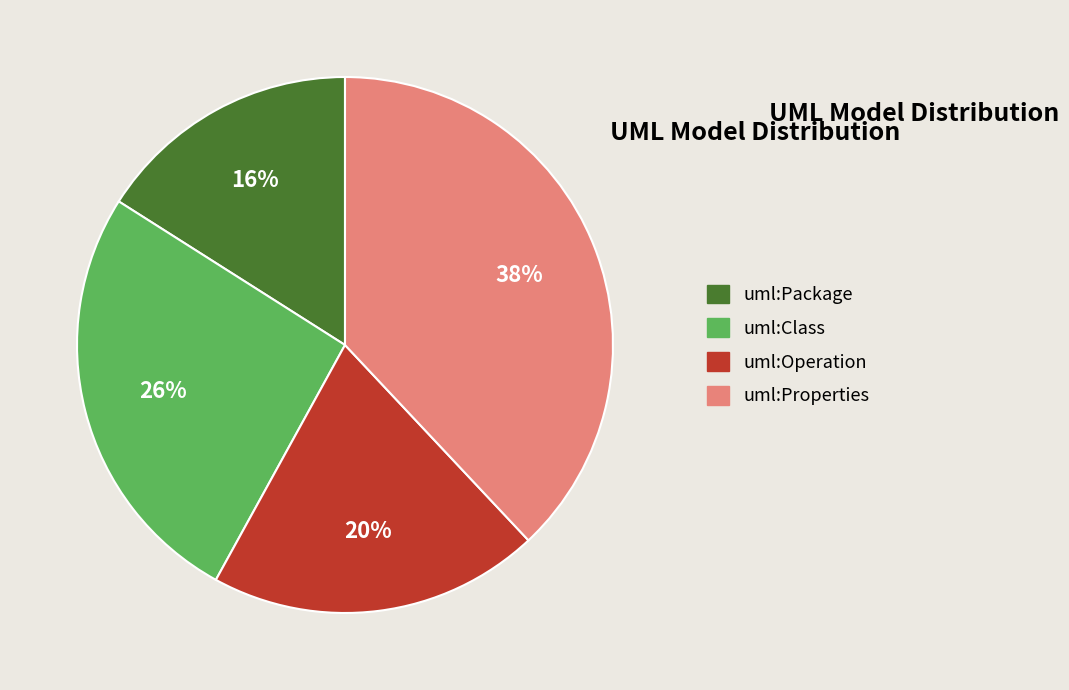

To the nearest percent, what is the average slice percentage?

25%